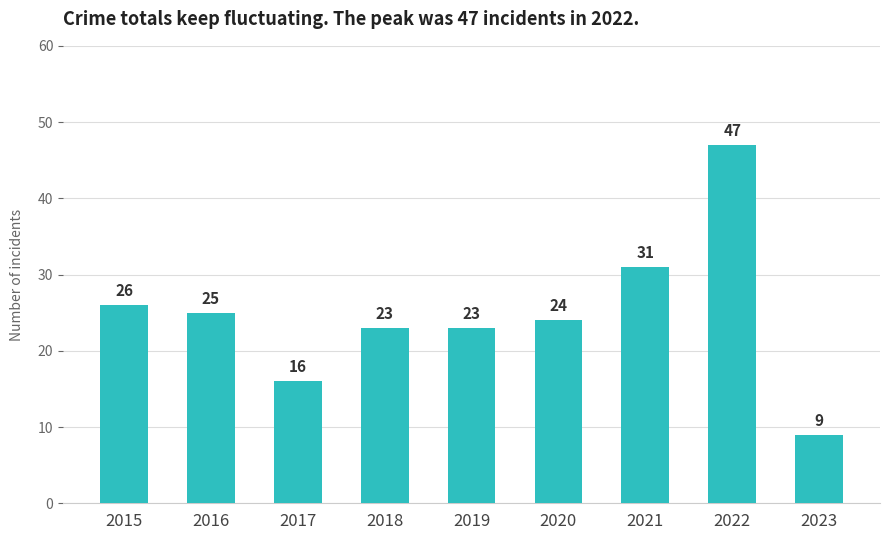

What value does the data have at 2019, to the nearest 10?

20